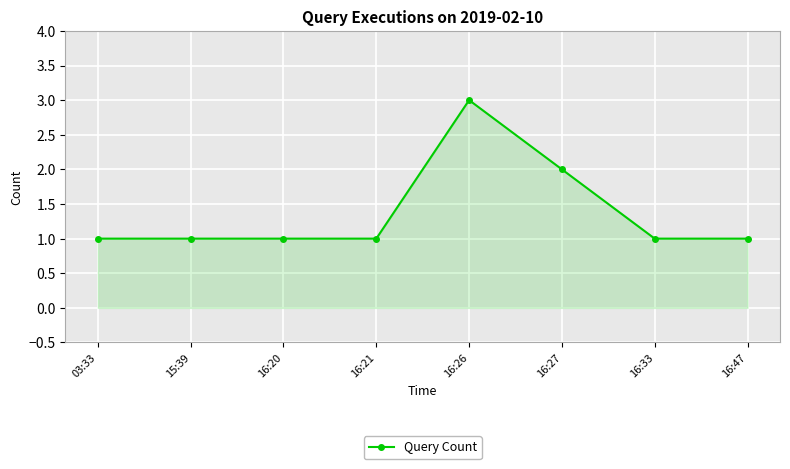

Reading left to right, list all the values displayed in this chart.

1	1	1	1	3	2	1	1